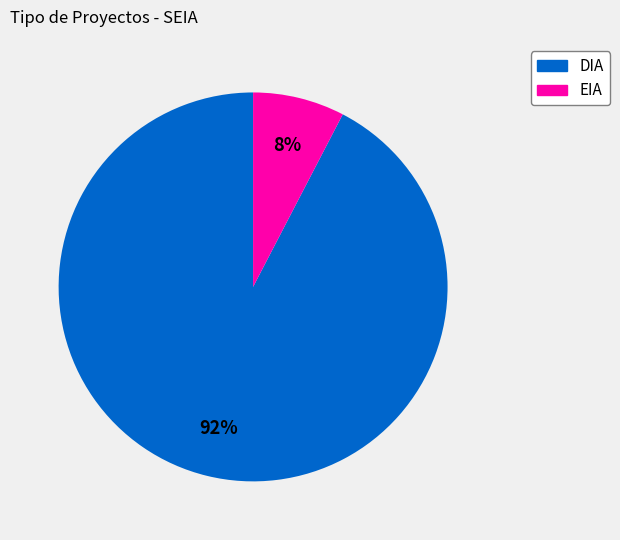

Is there any slice that represents more than half of the pie?

Yes